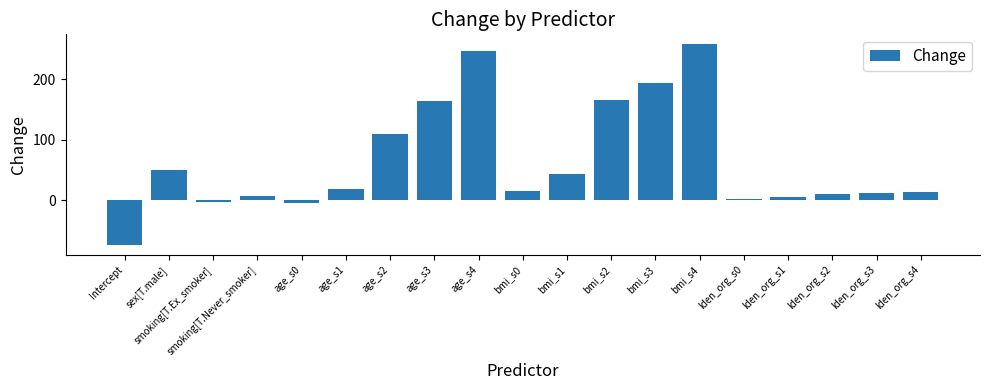

What is the label of the 2nd bar from the right?

lden_org_s3